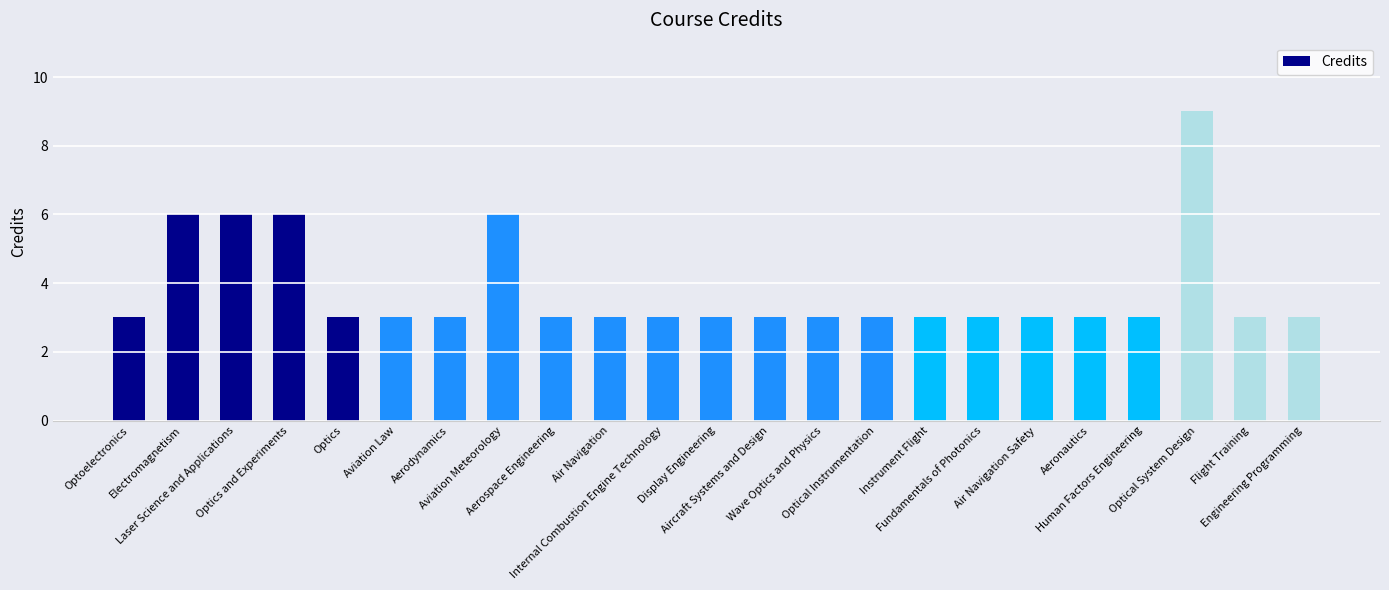

Reading right to left, list all the values displayed in this chart.

Engineering Programming=3	Flight Training=3	Optical System Design=9	Human Factors Engineering=3	Aeronautics=3	Air Navigation Safety=3	Fundamentals of Photonics=3	Instrument Flight=3	Optical Instrumentation=3	Wave Optics and Physics=3	Aircraft Systems and Design=3	Display Engineering=3	Internal Combustion Engine Technology=3	Air Navigation=3	Aerospace Engineering=3	Aviation Meteorology=6	Aerodynamics=3	Aviation Law=3	Optics=3	Optics and Experiments=6	Laser Science and Applications=6	Electromagnetism=6	Optoelectronics=3